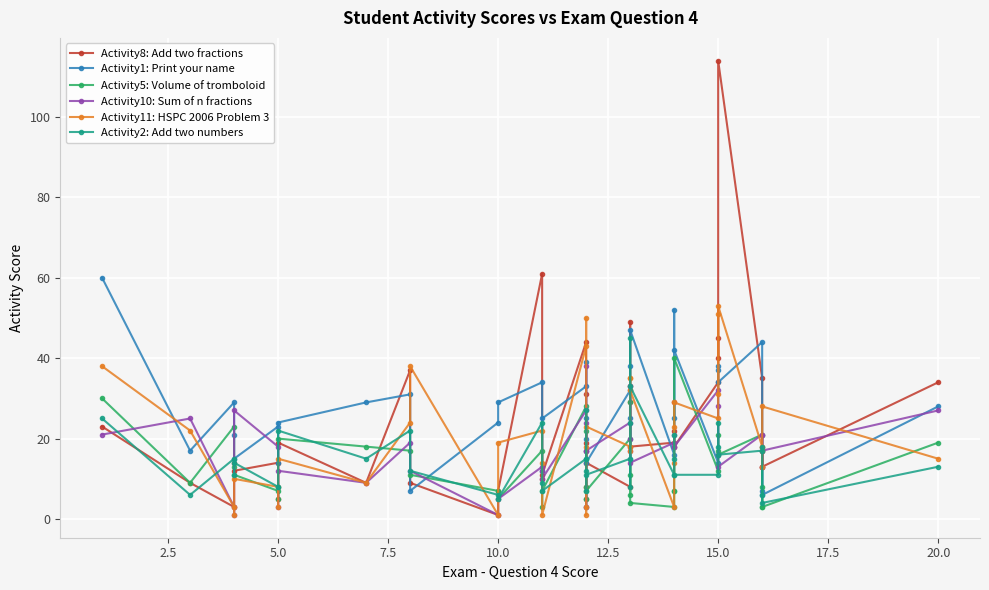

What is the lowest value of the Activity11: HSPC 2006 Problem 3 series?

1